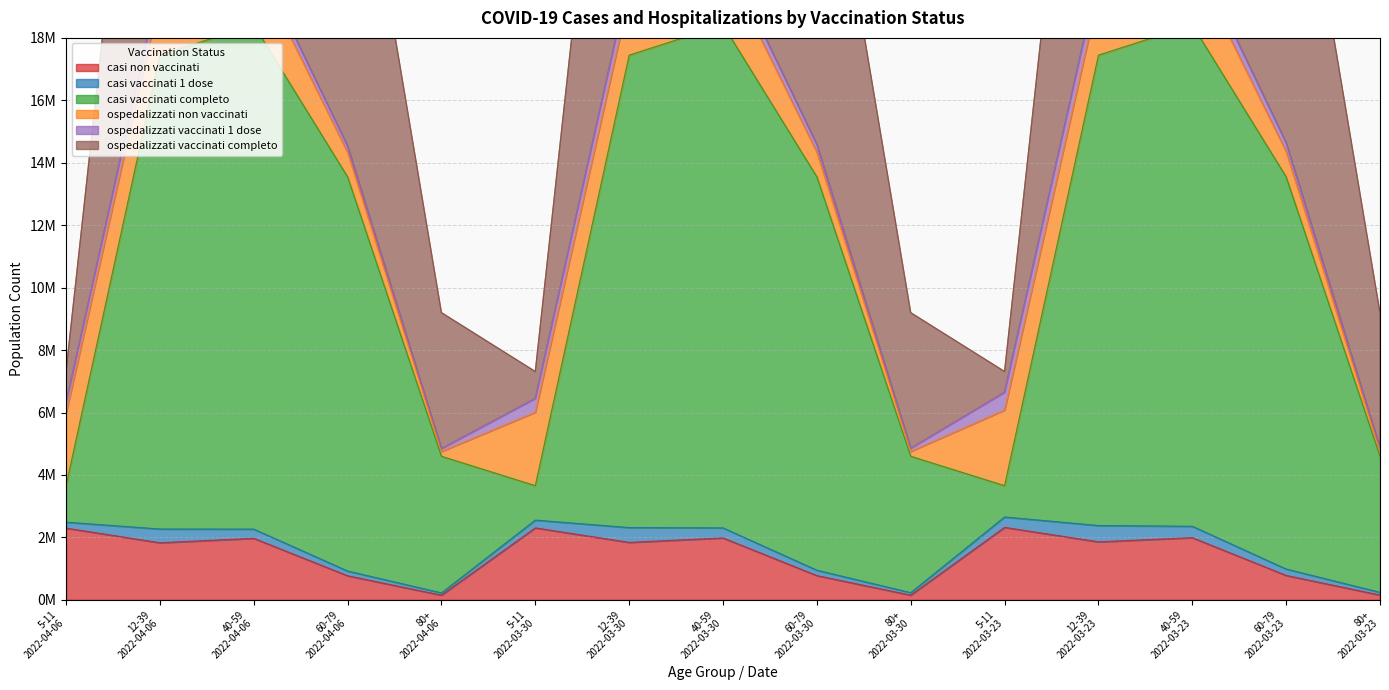

What is the spread (max minus min) of values at 60-79
2022-04-06?

26325228